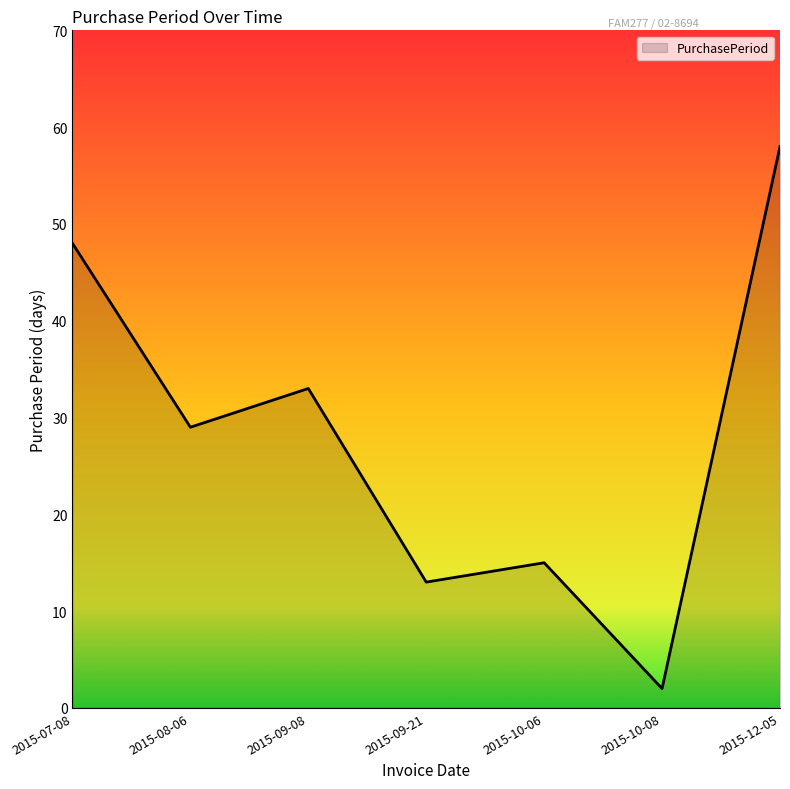

Approximately how many times larger is the value at 2015-12-05 compared to 2015-09-21?

4.5